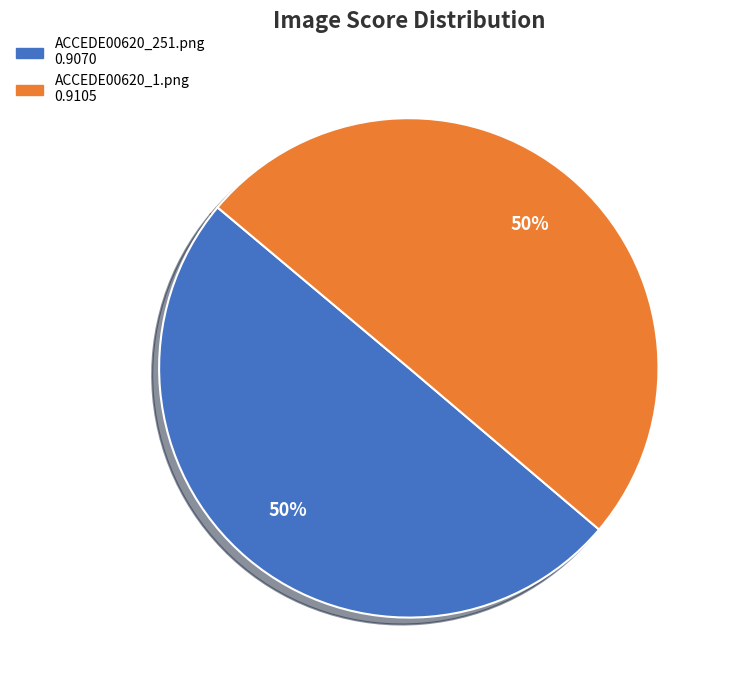

To the nearest percent, what is the average slice percentage?

50%